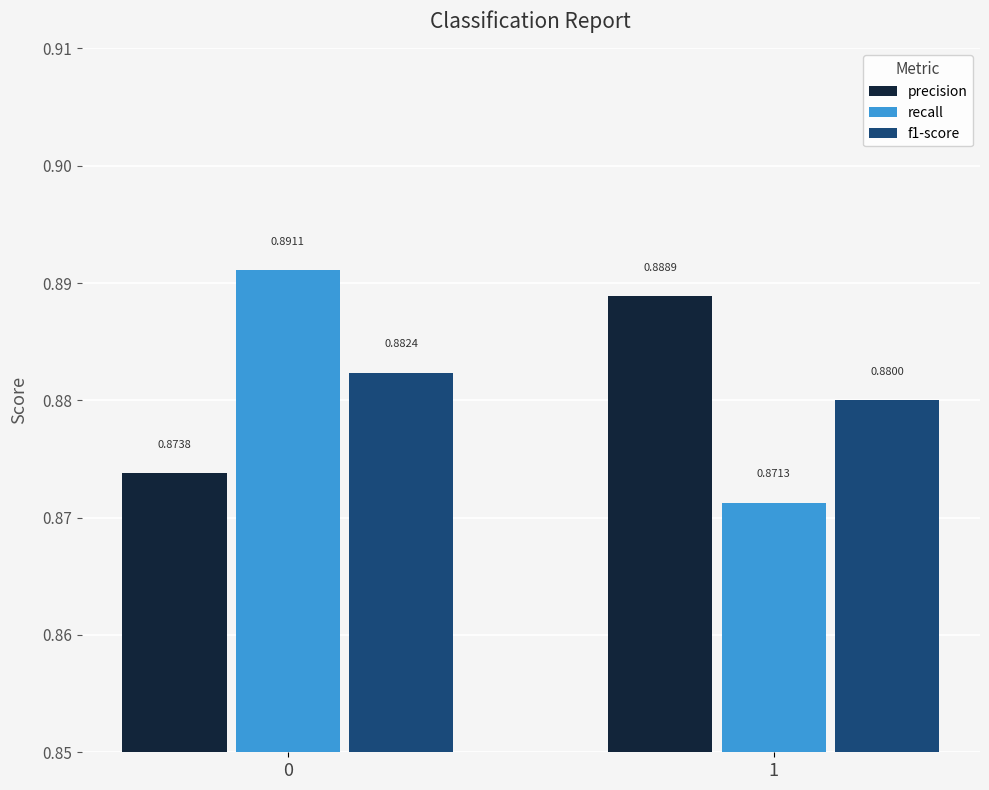

List the series in order of their peak value, lowest first.

f1-score, precision, recall